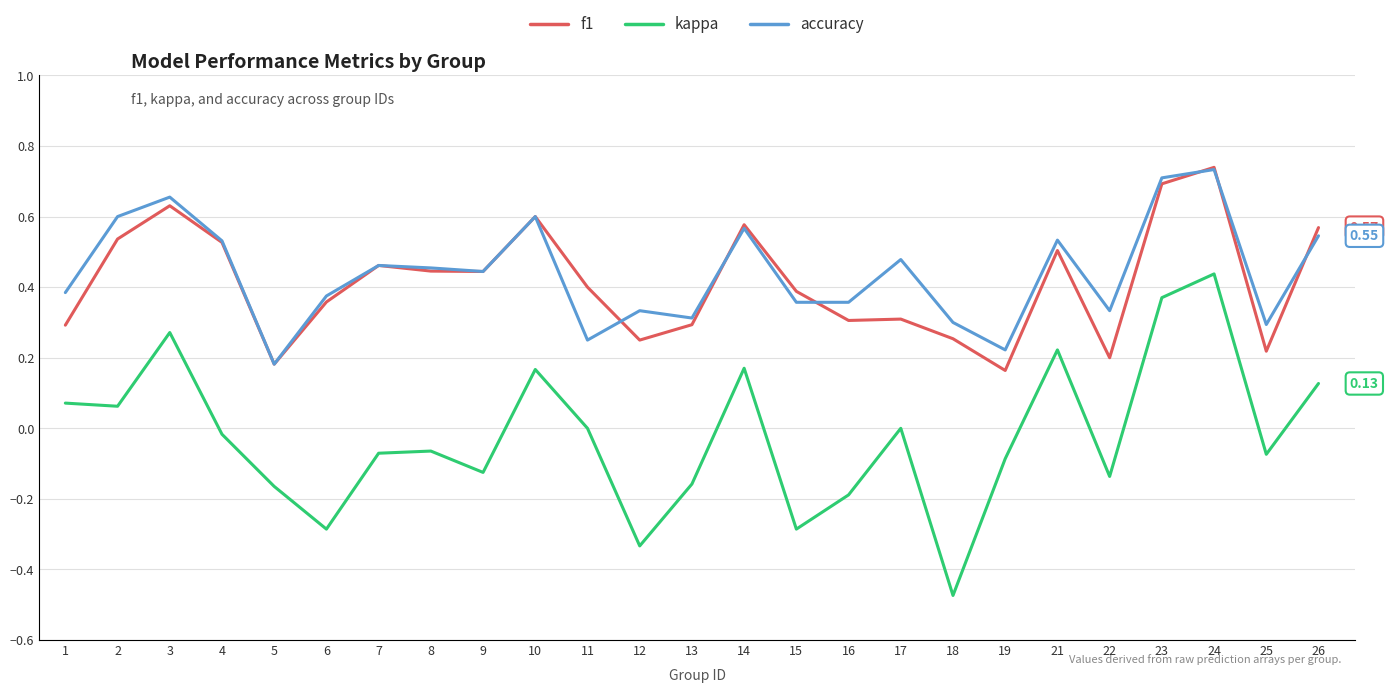

At which category is the sum across all series the highest?

24